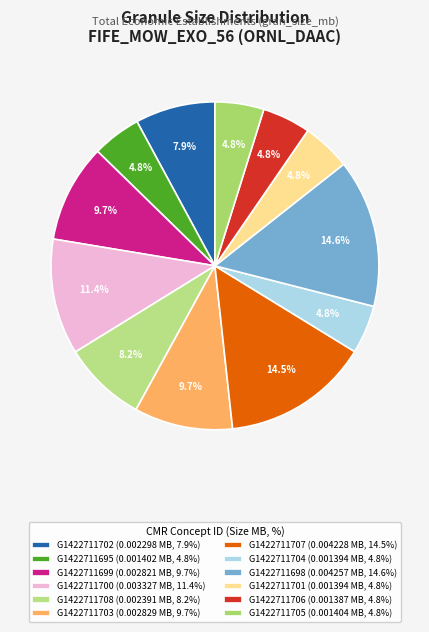

Which category has the smallest portion of the pie?

G1422711706